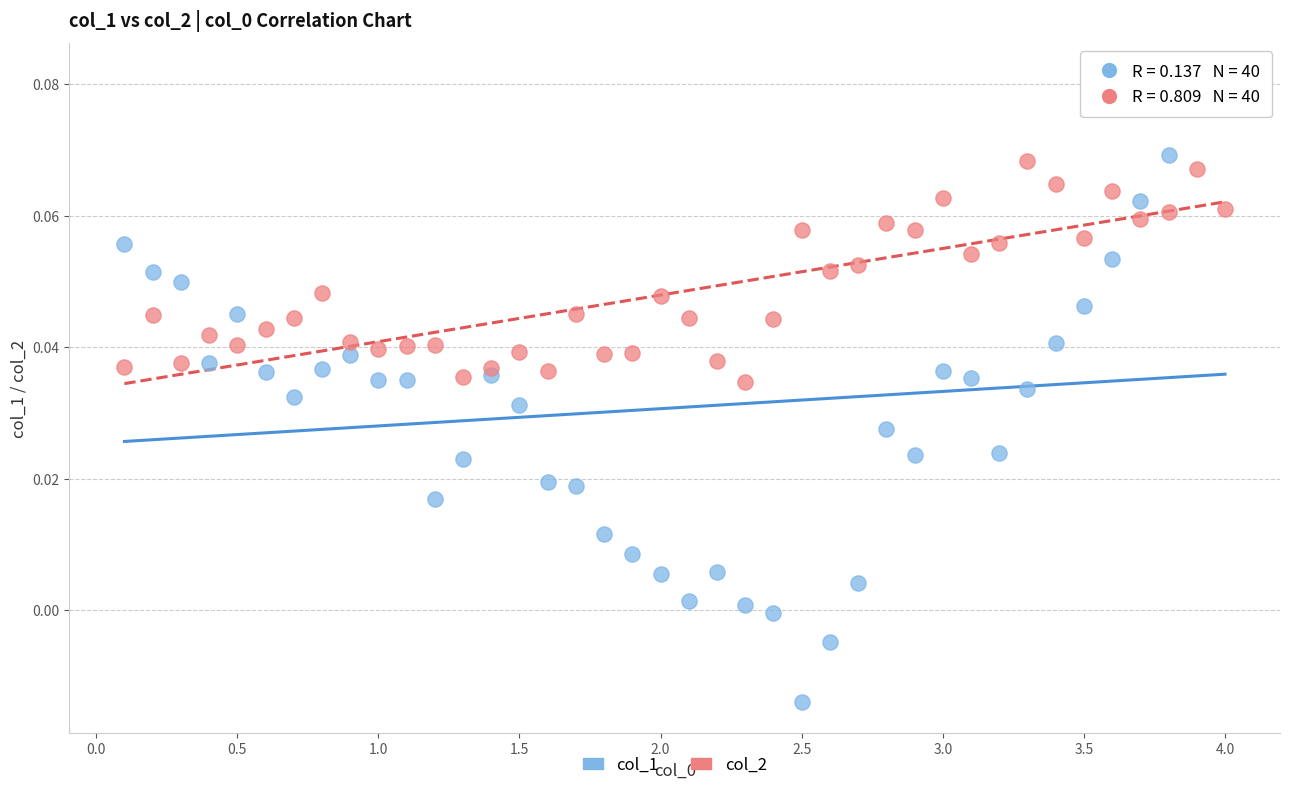

Which series contains the lowest Y value?

col_1